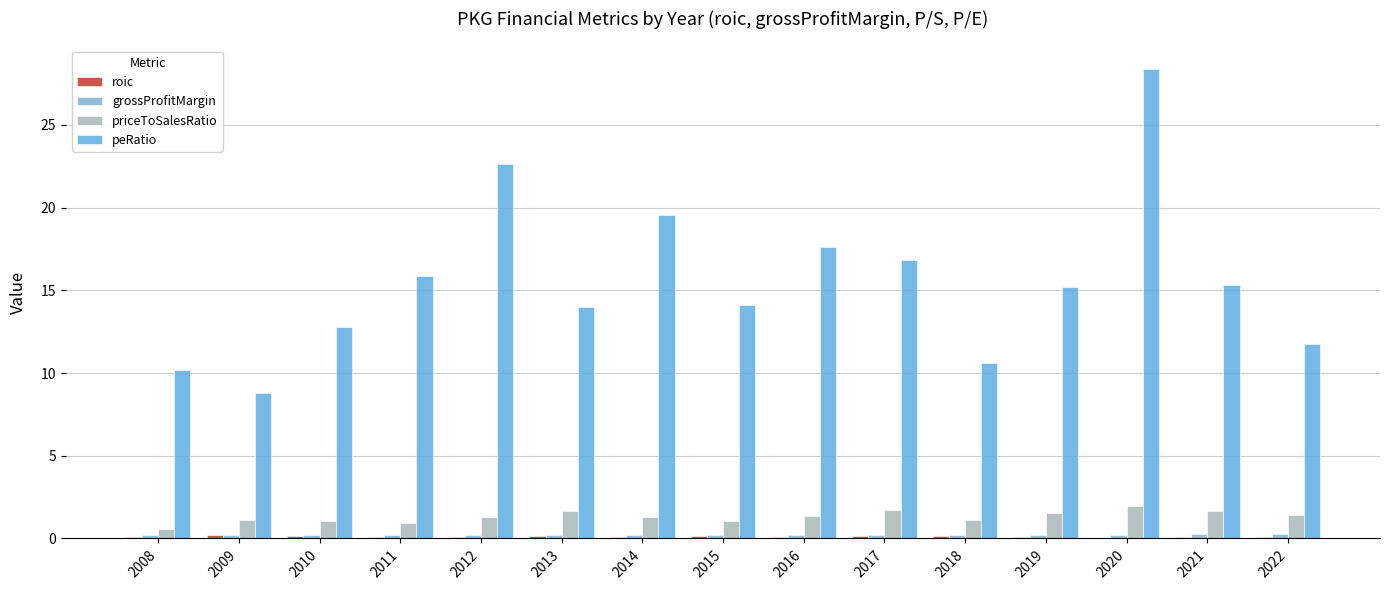

What is the difference between the priceToSalesRatio values at 2016 and 2013?

0.3